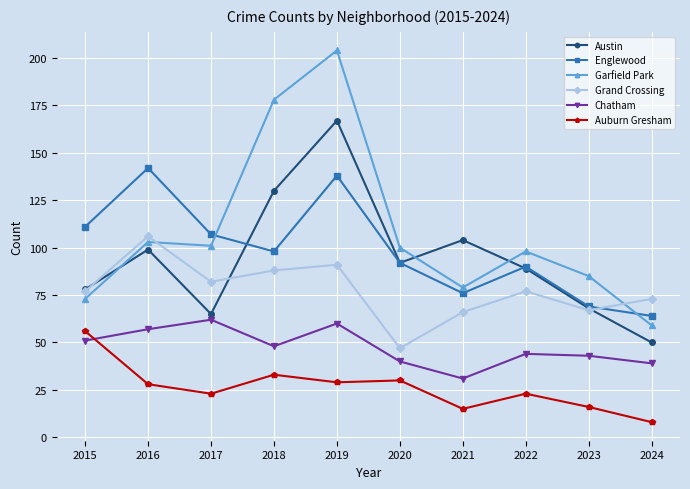

Where is the first local minimum for Austin?

2017